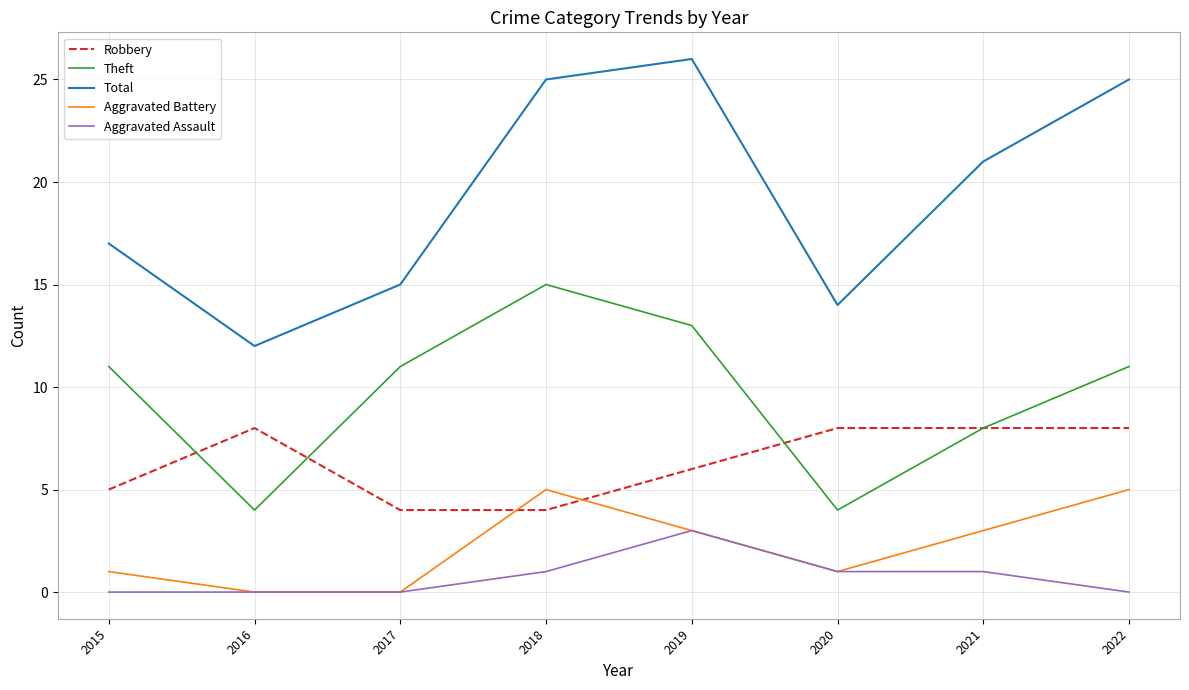

How many interior local peaks does the Theft series have?

1